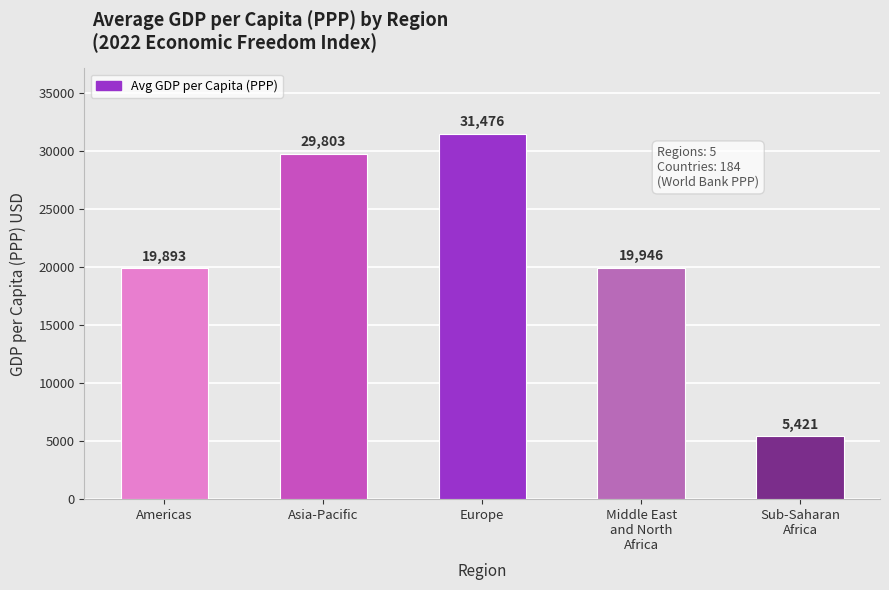

What is the label of the 4th bar from the left?

Middle East
and North
Africa